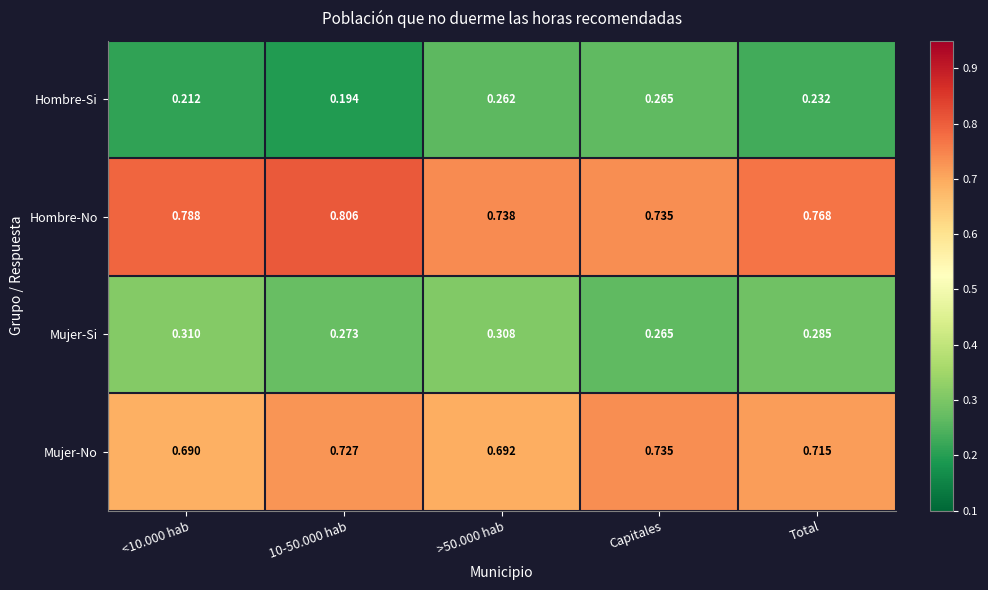

At which label is Mujer-Si closest to 0?

Capitales